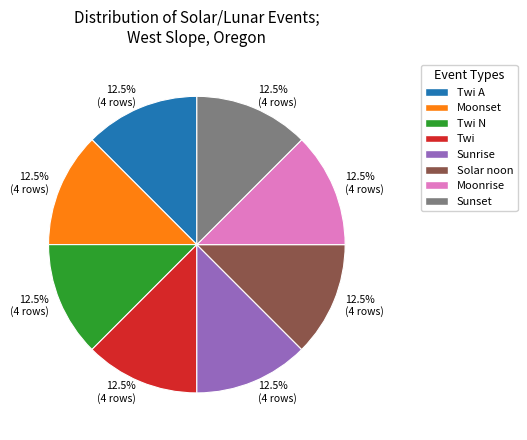

To the nearest percent, what is the difference between the largest and smallest slice percentages?

0%